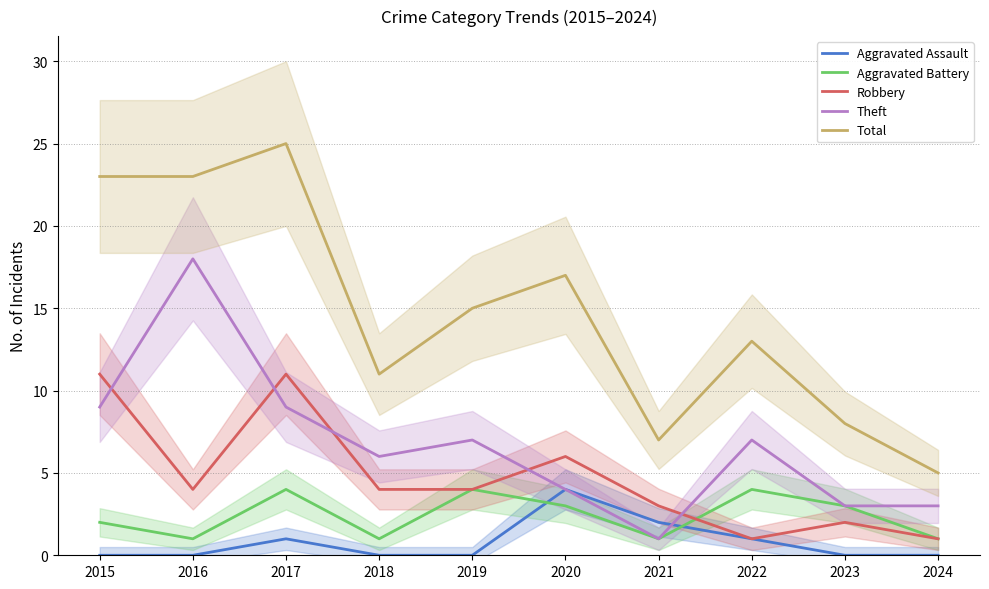

Which series changed the most between 2016 and 2022?

Theft